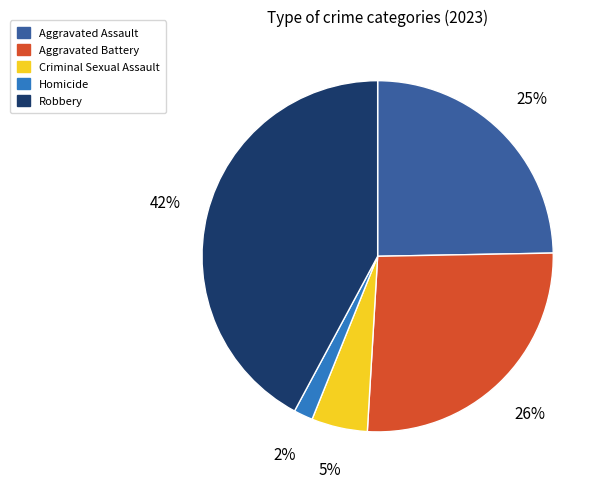

Is it true that Aggravated Assault is 31% of the pie?

False